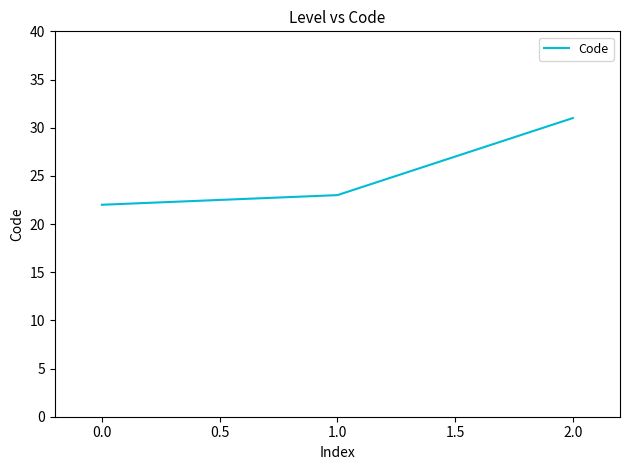

Which label corresponds to the largest value in the chart?

2.0